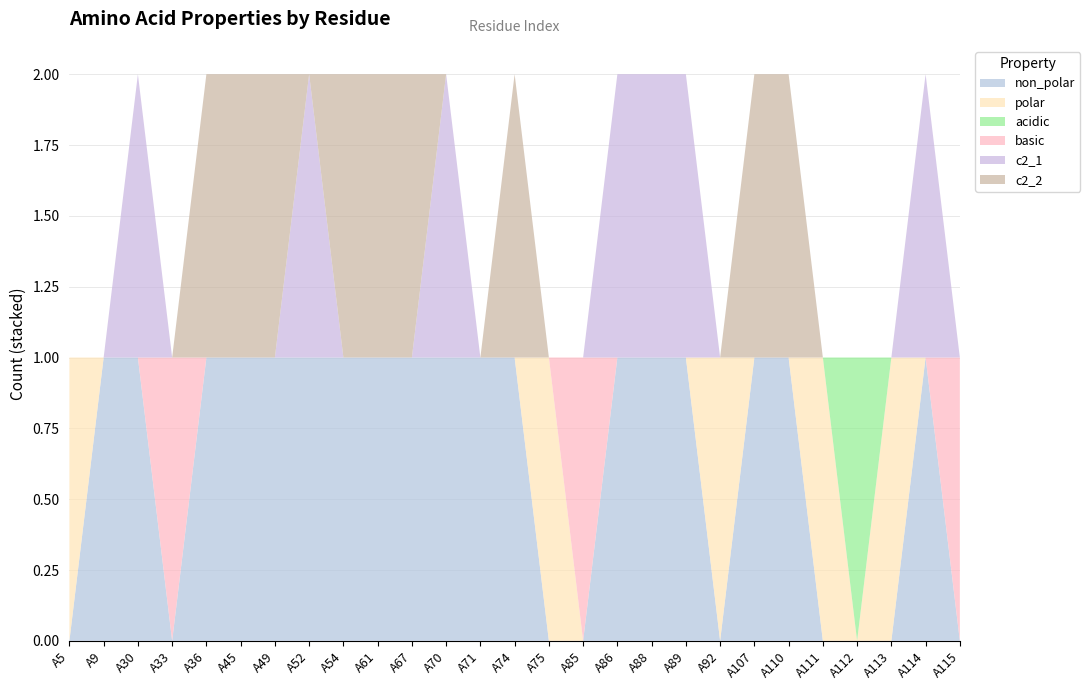

Reading right to left, transcribe all the data shown in this chart.

non_polar: A115=0	A114=1	A113=0	A112=0	A111=0	A110=1	A107=1	A92=0	A89=1	A88=1	A86=1	A85=0	A75=0	A74=1	A71=1	A70=1	A67=1	A61=1	A54=1	A52=1	A49=1	A45=1	A36=1	A33=0	A30=1	A9=1	A5=0
polar: A115=0	A114=0	A113=1	A112=0	A111=1	A110=0	A107=0	A92=1	A89=0	A88=0	A86=0	A85=0	A75=1	A74=0	A71=0	A70=0	A67=0	A61=0	A54=0	A52=0	A49=0	A45=0	A36=0	A33=0	A30=0	A9=0	A5=1
acidic: A115=0	A114=0	A113=0	A112=1	A111=0	A110=0	A107=0	A92=0	A89=0	A88=0	A86=0	A85=0	A75=0	A74=0	A71=0	A70=0	A67=0	A61=0	A54=0	A52=0	A49=0	A45=0	A36=0	A33=0	A30=0	A9=0	A5=0
basic: A115=1	A114=0	A113=0	A112=0	A111=0	A110=0	A107=0	A92=0	A89=0	A88=0	A86=0	A85=1	A75=0	A74=0	A71=0	A70=0	A67=0	A61=0	A54=0	A52=0	A49=0	A45=0	A36=0	A33=1	A30=0	A9=0	A5=0
c2_1: A115=0	A114=1	A113=0	A112=0	A111=0	A110=0	A107=0	A92=0	A89=1	A88=1	A86=1	A85=0	A75=0	A74=0	A71=0	A70=1	A67=0	A61=0	A54=0	A52=1	A49=0	A45=0	A36=0	A33=0	A30=1	A9=0	A5=0
c2_2: A115=0	A114=0	A113=0	A112=0	A111=0	A110=1	A107=1	A92=0	A89=0	A88=0	A86=0	A85=0	A75=0	A74=1	A71=0	A70=0	A67=1	A61=1	A54=1	A52=0	A49=1	A45=1	A36=1	A33=0	A30=0	A9=0	A5=0